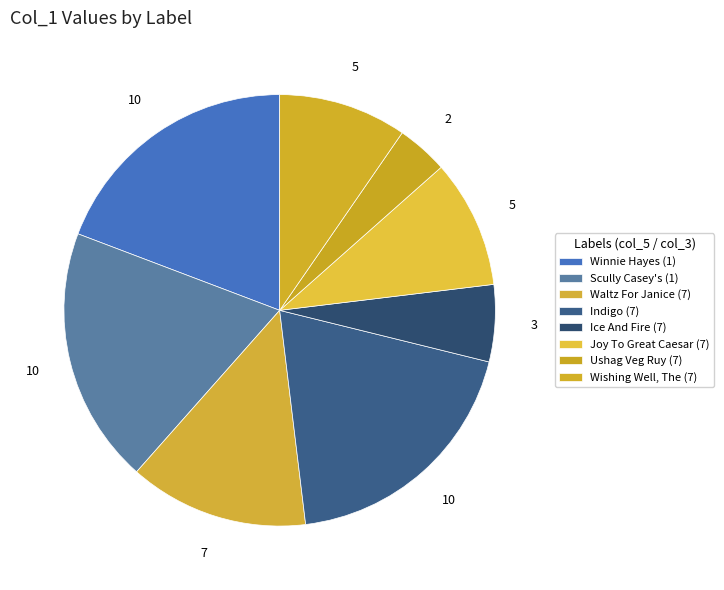

Count the number of slices in the pie.

8